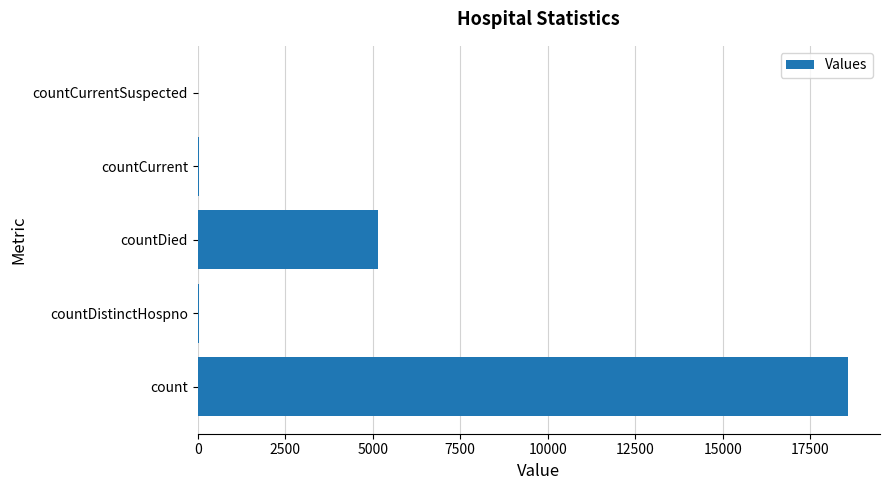

What is the greatest value displayed?

18560